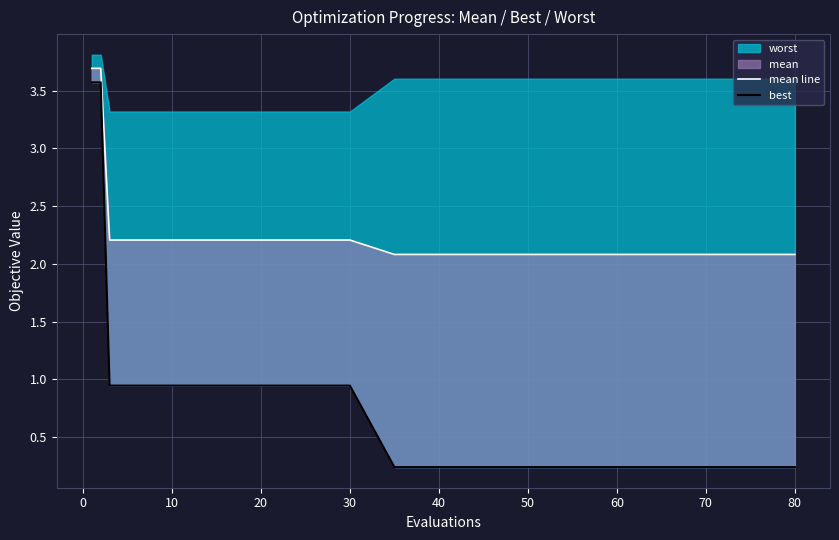

True or false: best and mean line cross at least once.

False